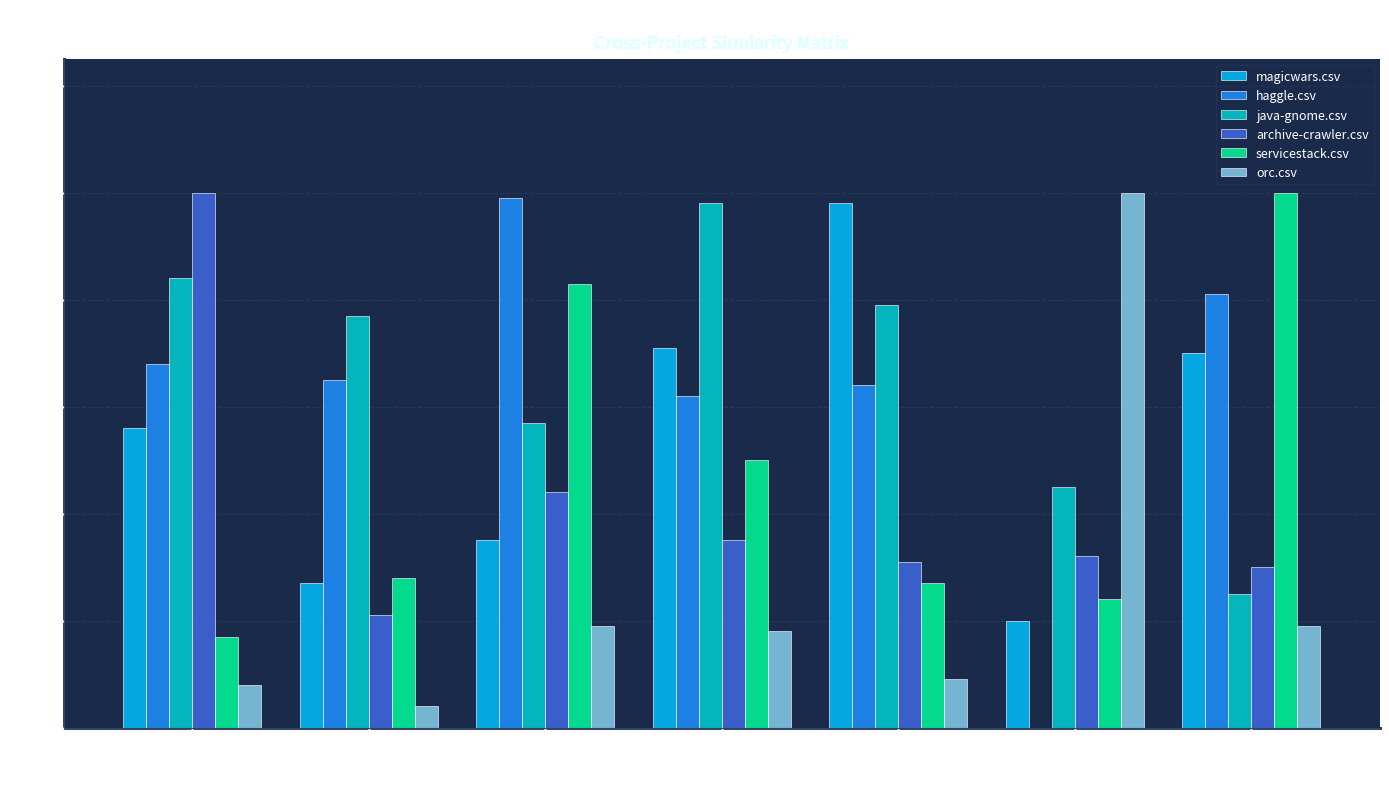

Is the value of haggle.csv at magicwars greater than the value of java-gnome.csv at magicwars?

No